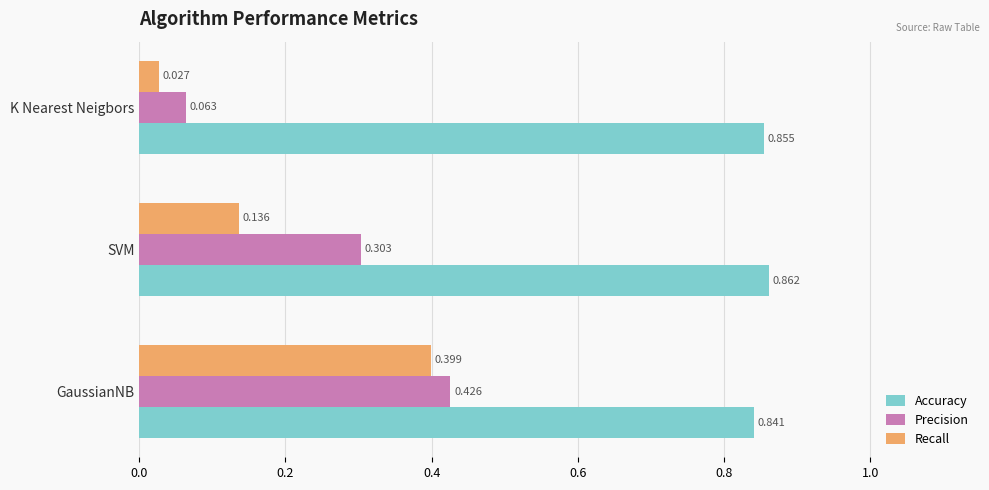

Which category has the lowest value in the Precision series?

K Nearest Neigbors